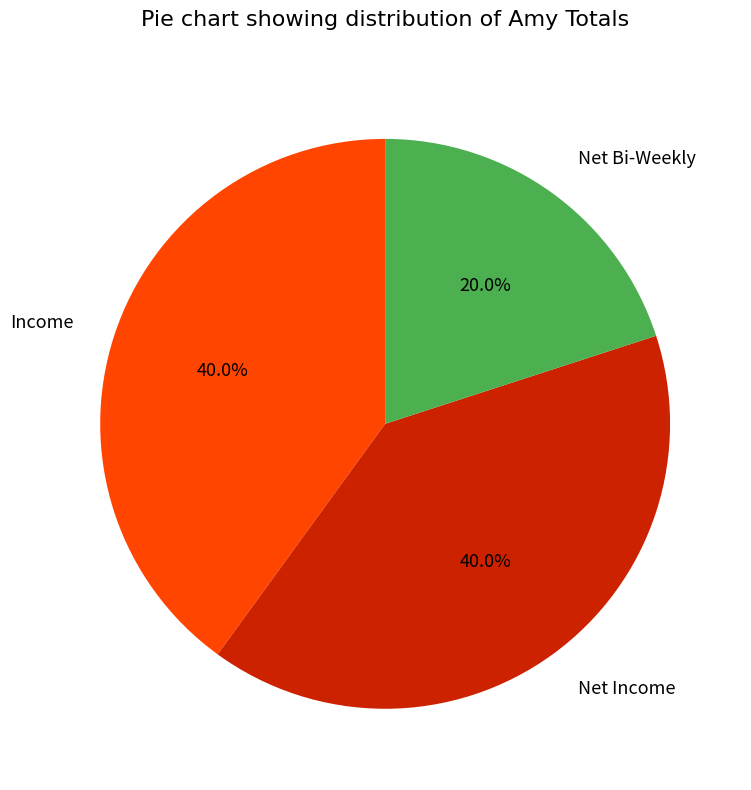

What is the ratio of the value at Net Income to the value at Net Bi-Weekly?

2.0